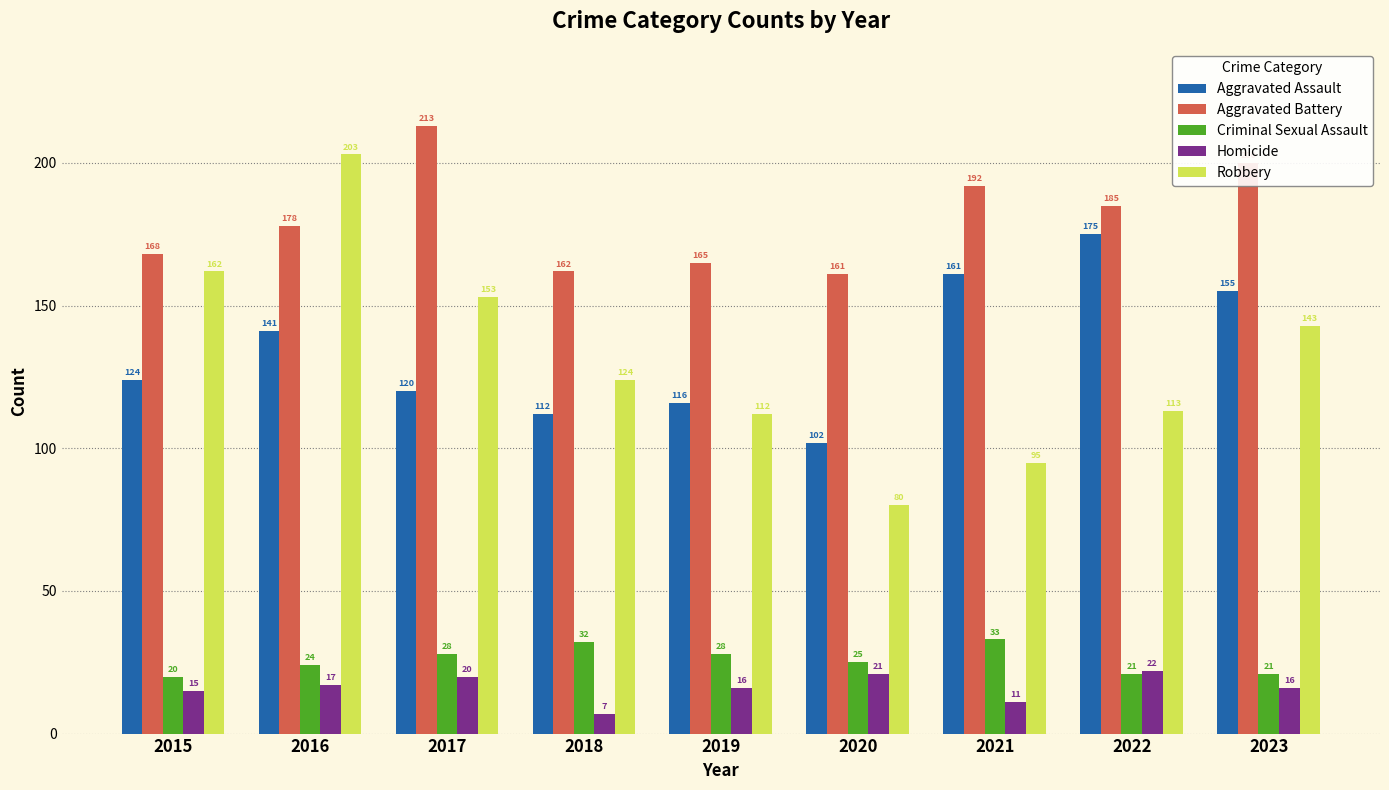

How many groups of bars are there?

9